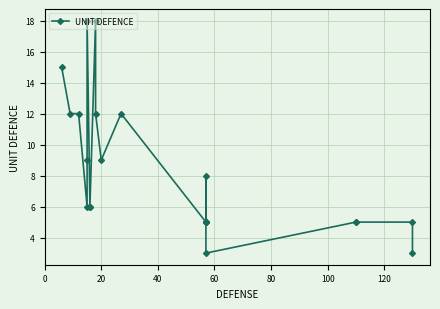

What is the value of the 14th point from the left?

5